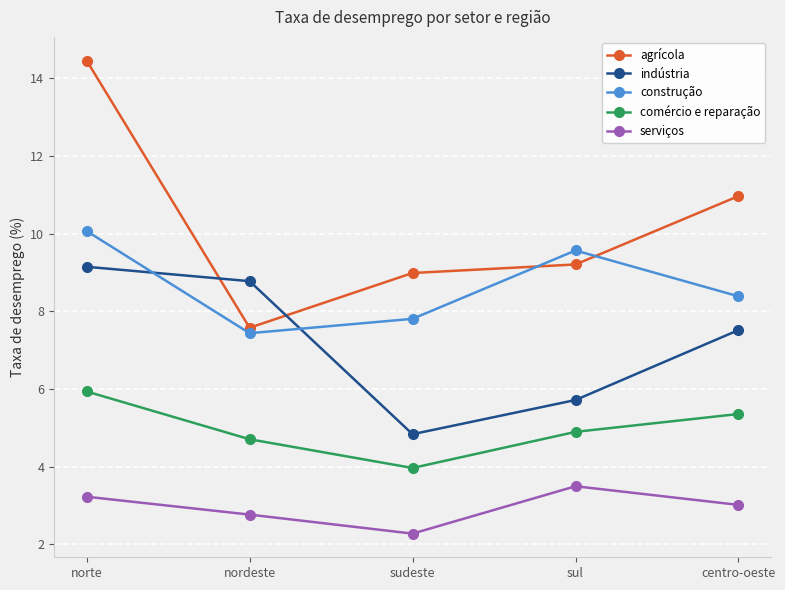

Where does the serviços series first go above 3?

norte